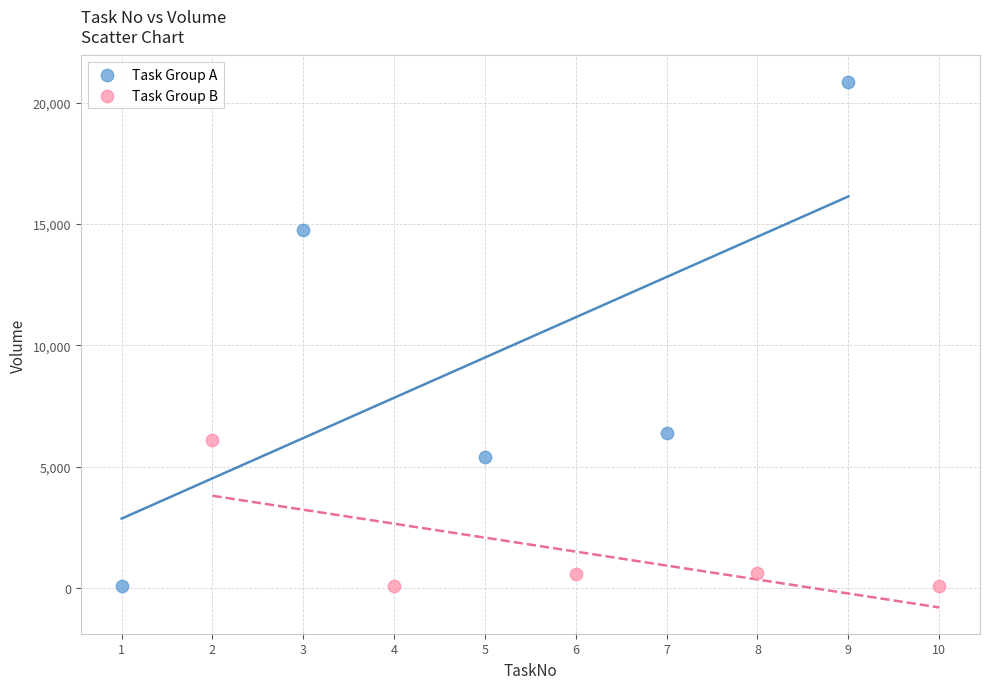

Which series contains the highest Y value?

Task Group A